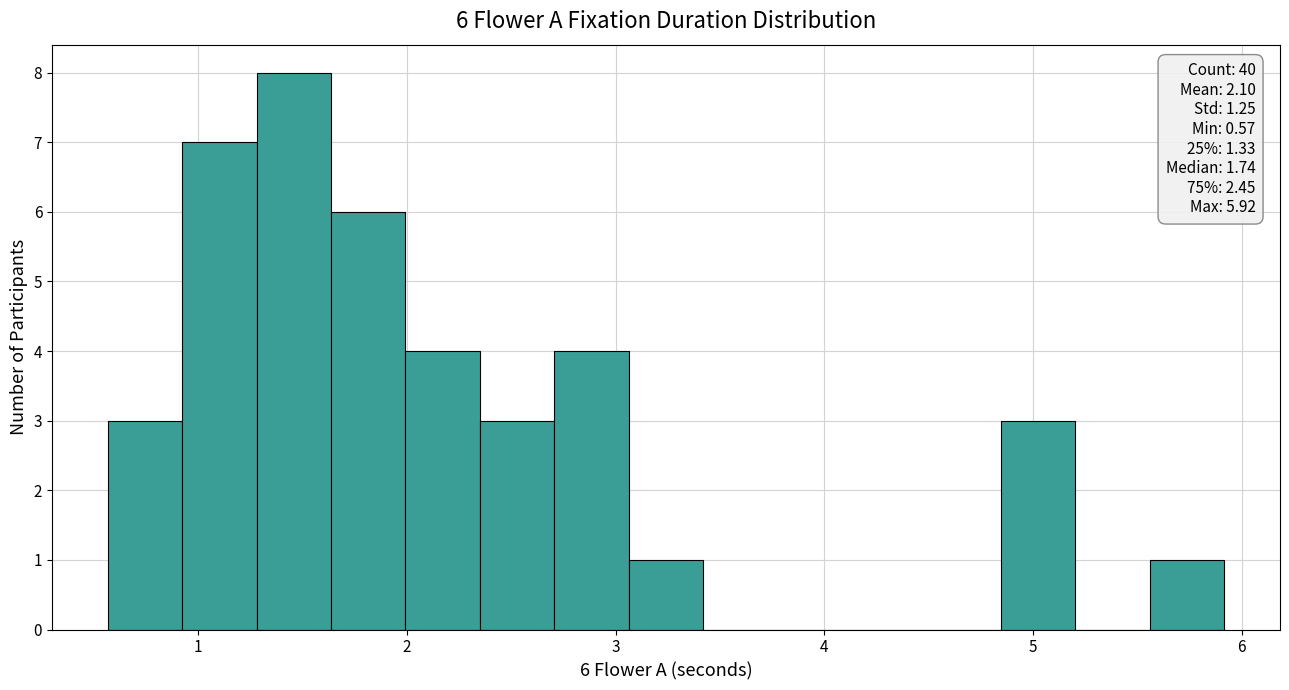

Read against the x-axis, roughly where is the centre of the tallest bar?

1.5